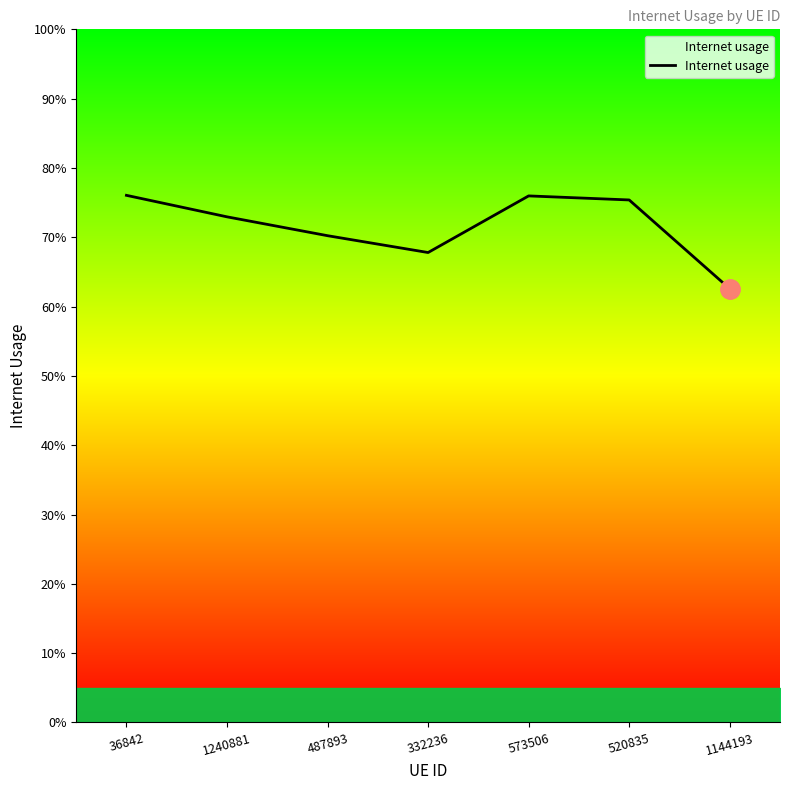

Which has a higher value, 520835 or 1240881?

520835